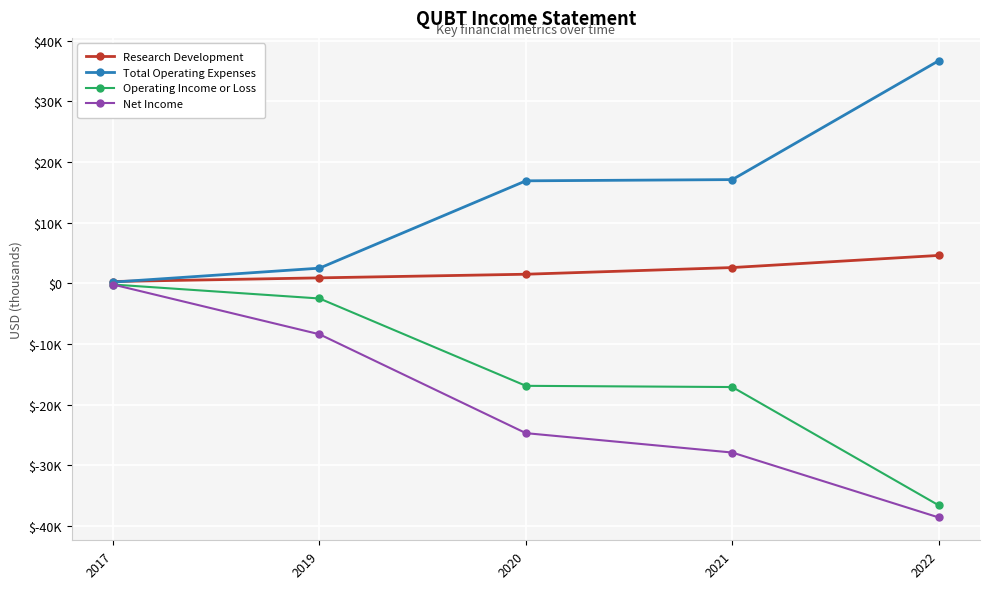

What are all the series names shown in the legend?

Research Development, Total Operating Expenses, Operating Income or Loss, Net Income